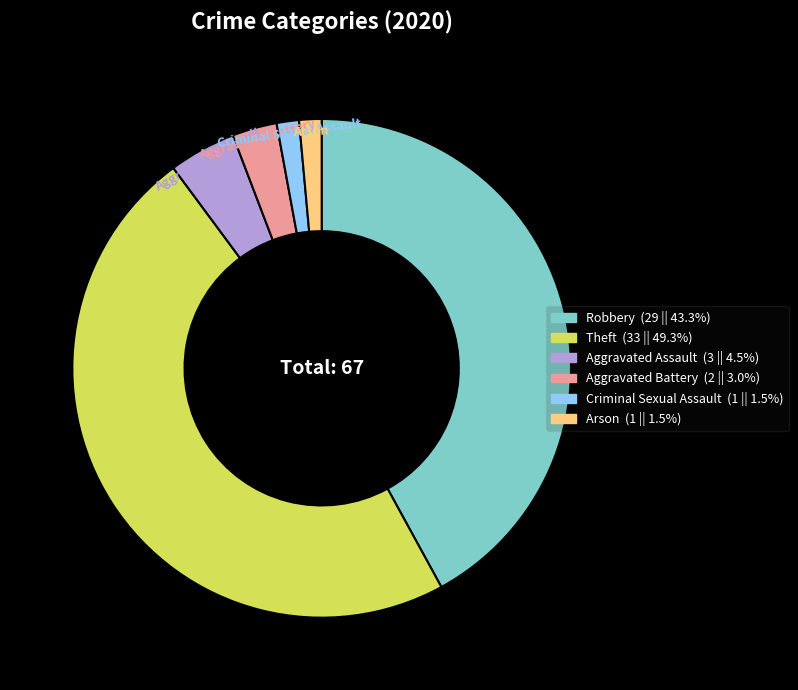

True or false: Robbery accounts for 51% of the total.

False